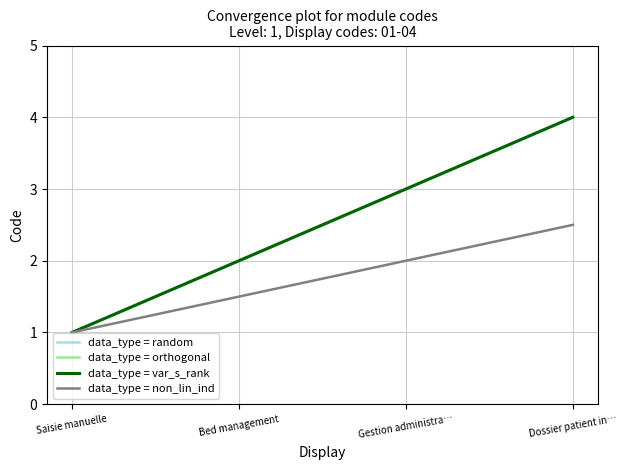

What is the difference between the maximum and minimum values in the data_type = var_s_rank series?

3.0